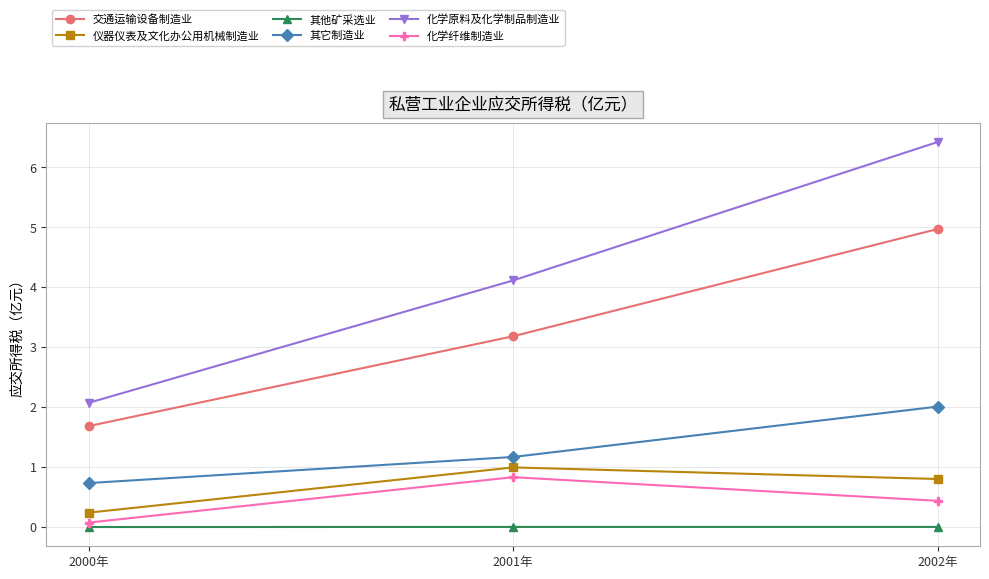

At how many categories does at least one series exceed 0?

3